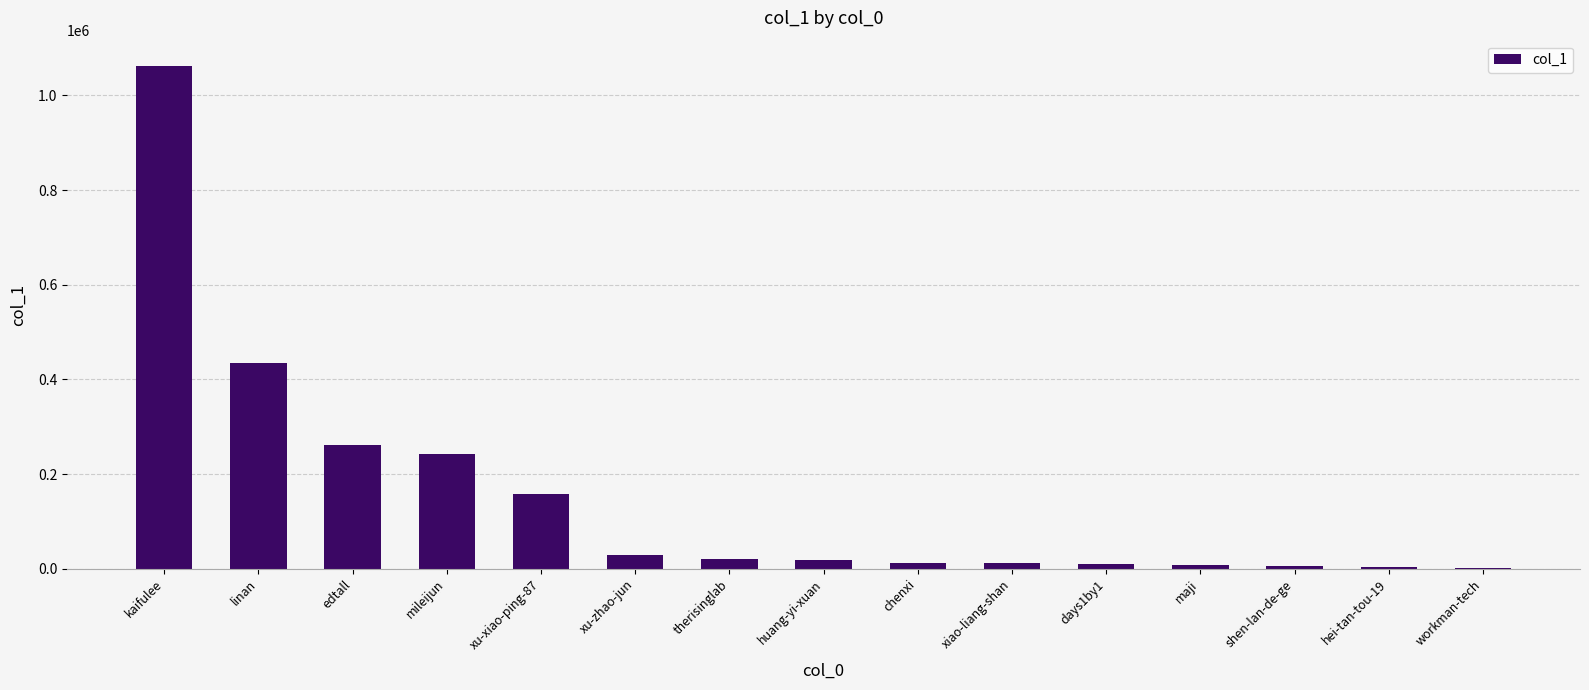

Approximately how many times larger is the value at therisinglab compared to xiao-liang-shan?

1.6